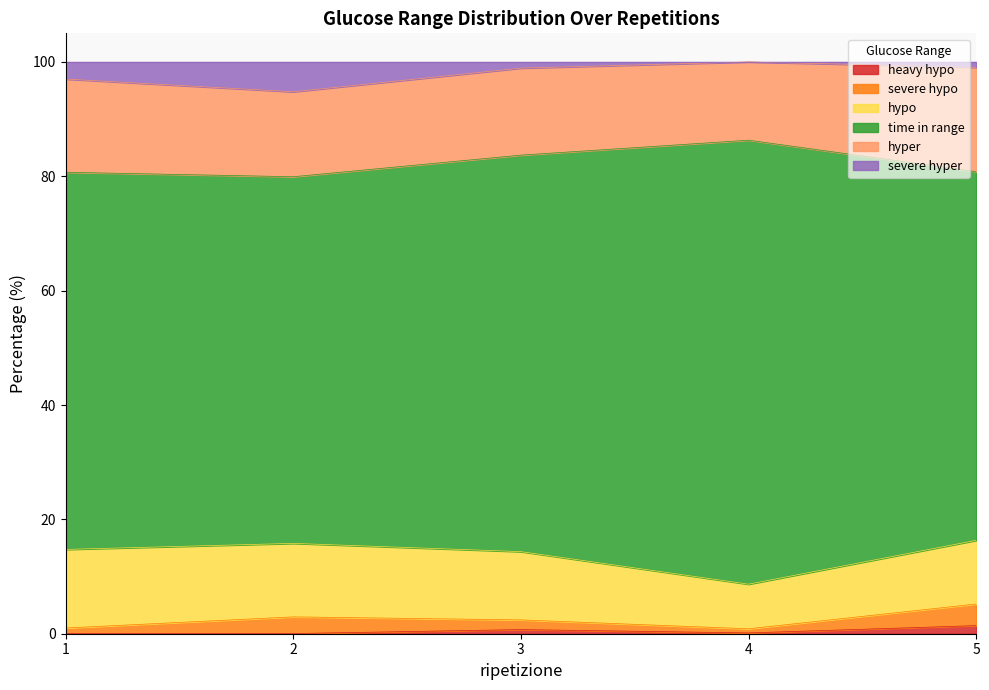

Is it true that time in range equals 14.3 at 4?

False